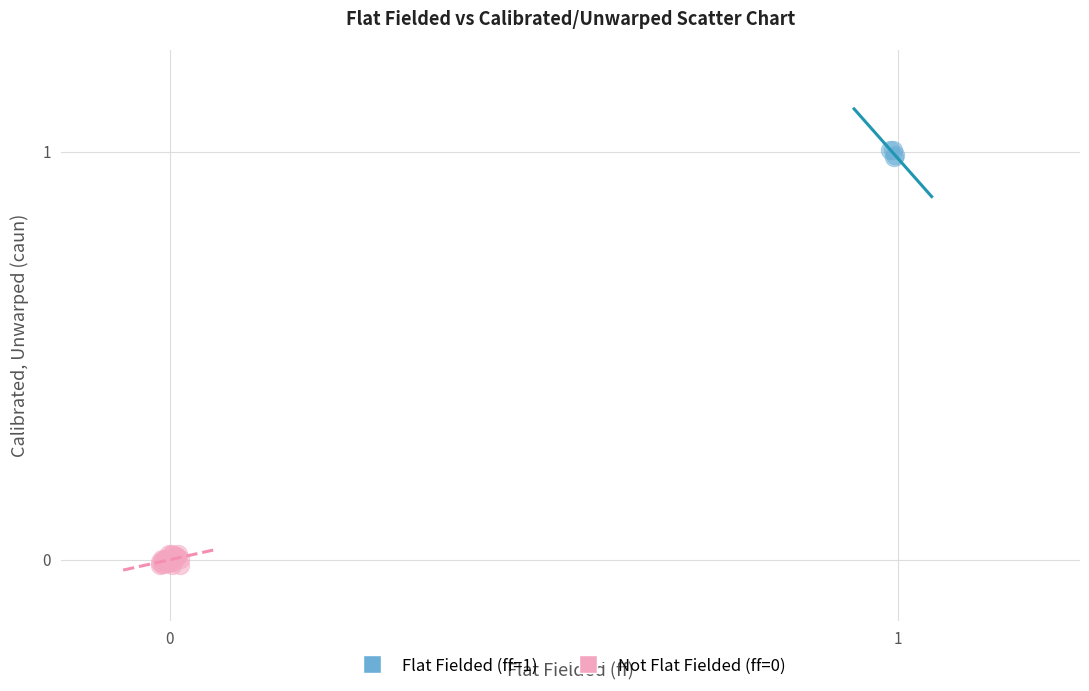

Which series contains the highest Y value?

Flat Fielded (ff=1)